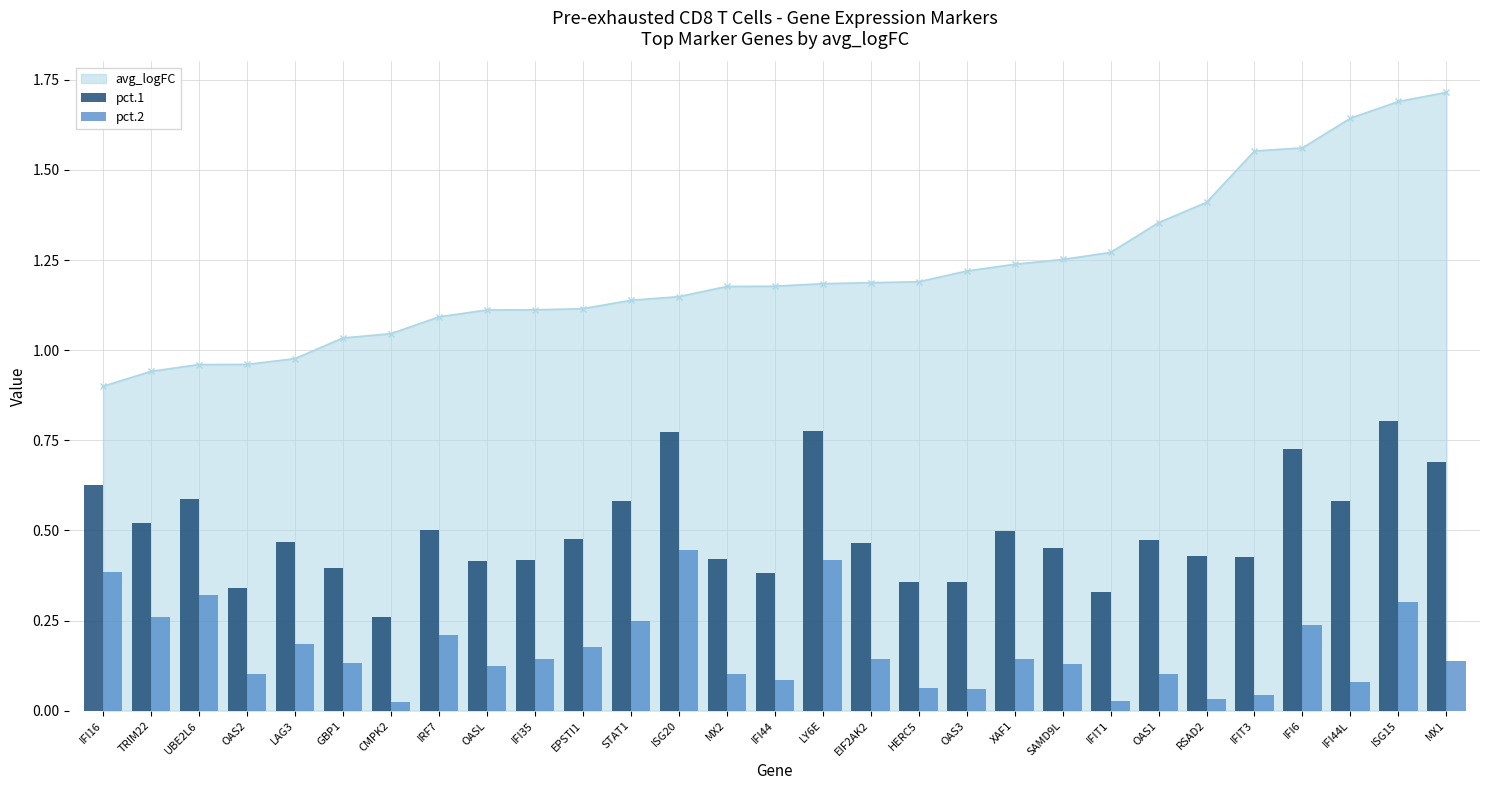

What is the sum of all pct.1 values?

14.5